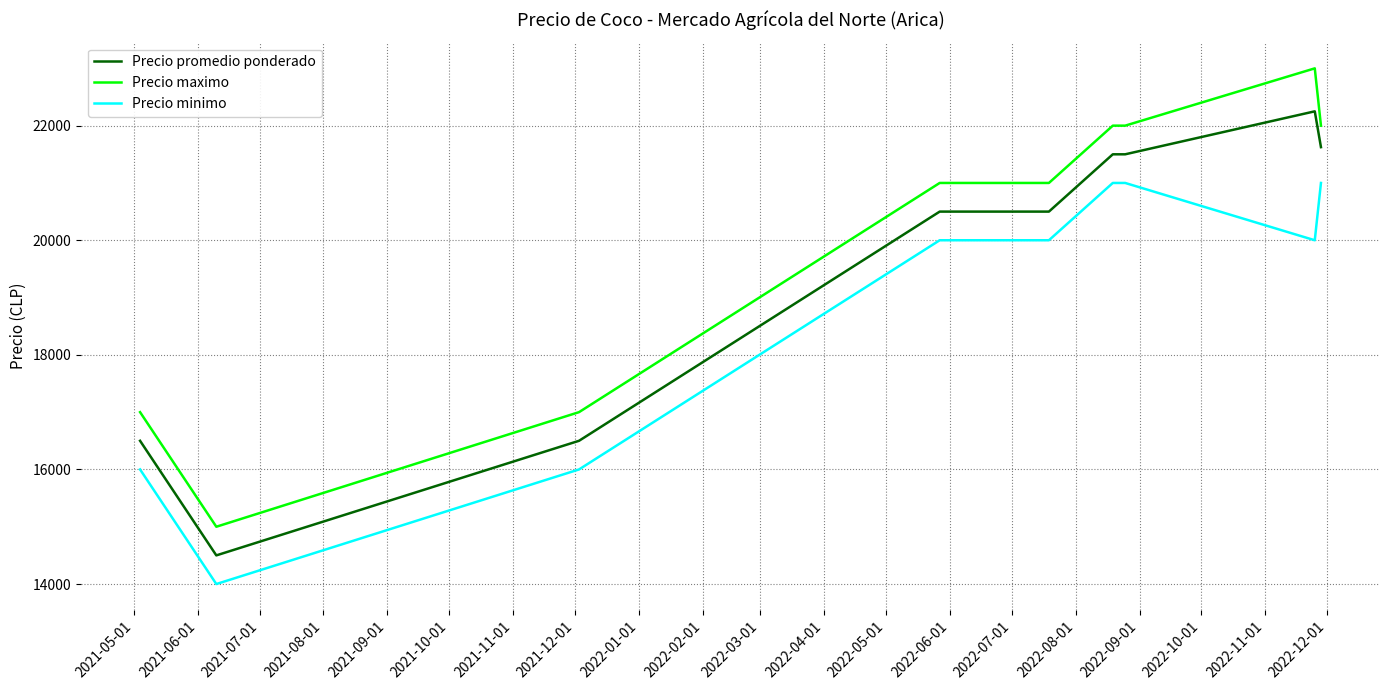

Which series has the largest total across all categories?

Precio maximo